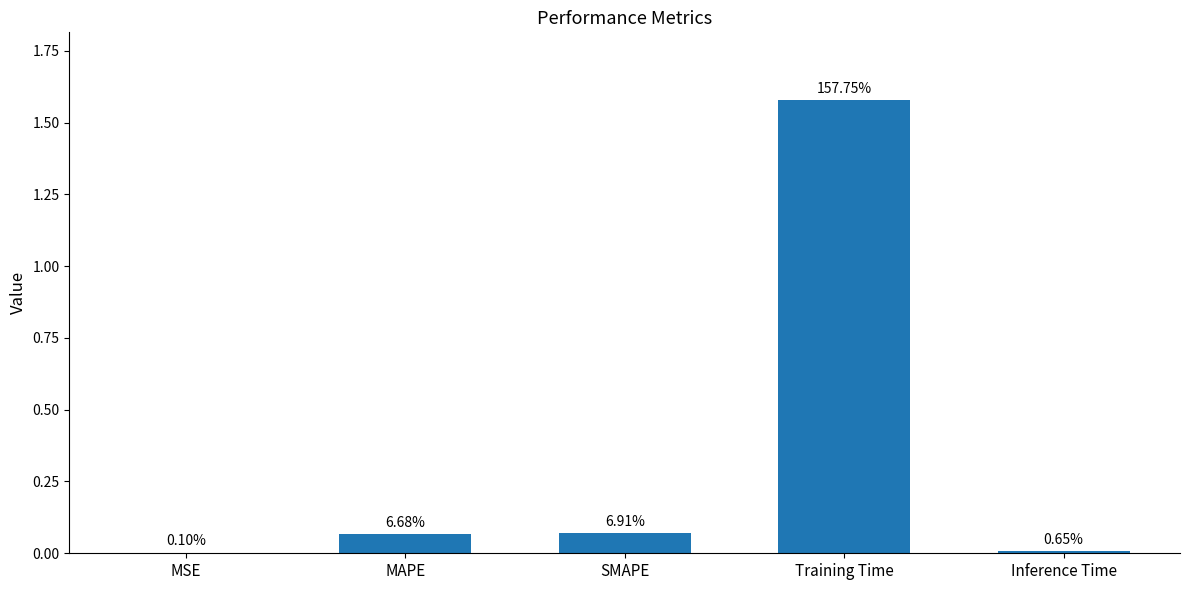

Rank the categories by value from lowest to highest.

MSE, Inference Time, MAPE, SMAPE, Training Time